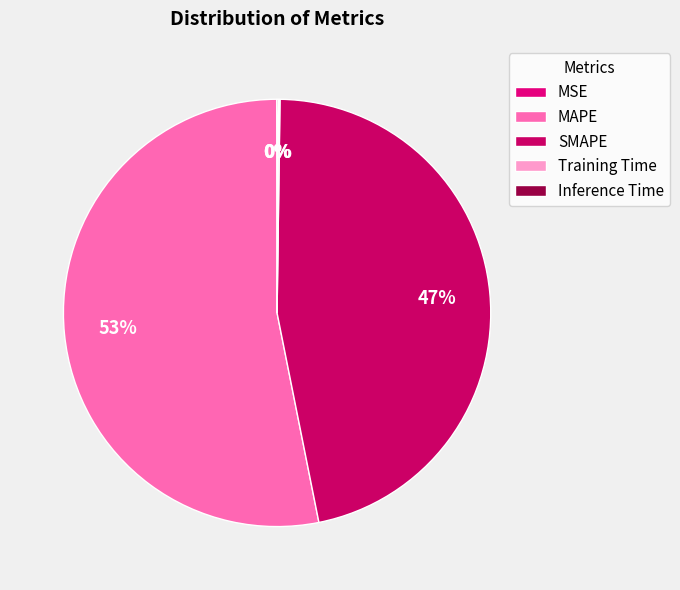

What is the largest slice in the pie chart?

MAPE